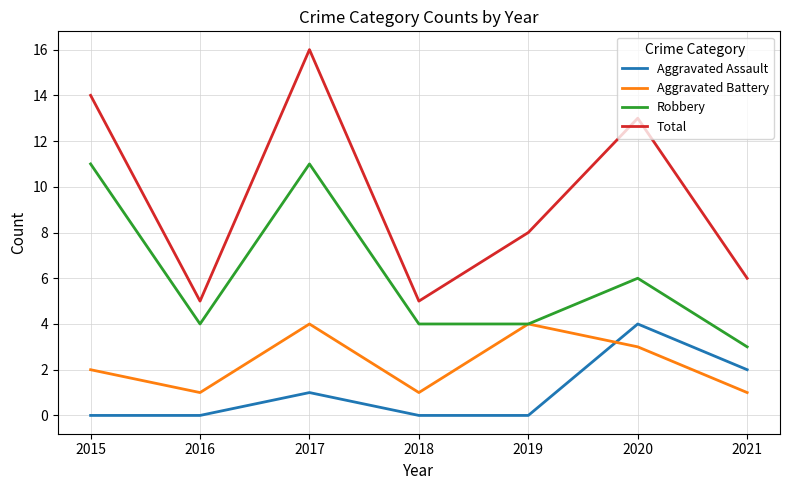

Reading left to right, extract all data points from this chart.

Aggravated Assault: 2015=0	2016=0	2017=1	2018=0	2019=0	2020=4	2021=2
Aggravated Battery: 2015=2	2016=1	2017=4	2018=1	2019=4	2020=3	2021=1
Robbery: 2015=11	2016=4	2017=11	2018=4	2019=4	2020=6	2021=3
Total: 2015=14	2016=5	2017=16	2018=5	2019=8	2020=13	2021=6